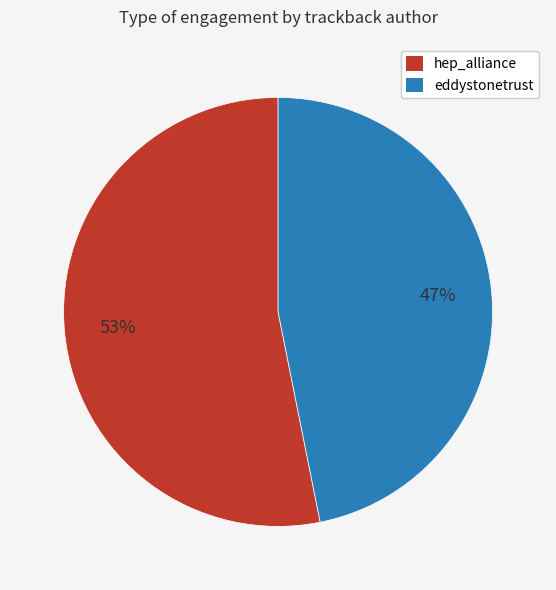

Count the number of slices in the pie.

2